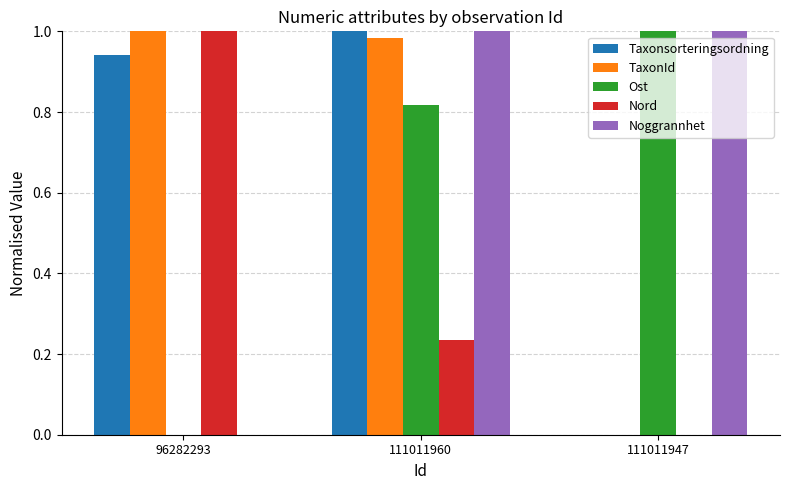

What is the difference between the Taxonsorteringsordning values at 111011960 and 96282293?

0.1